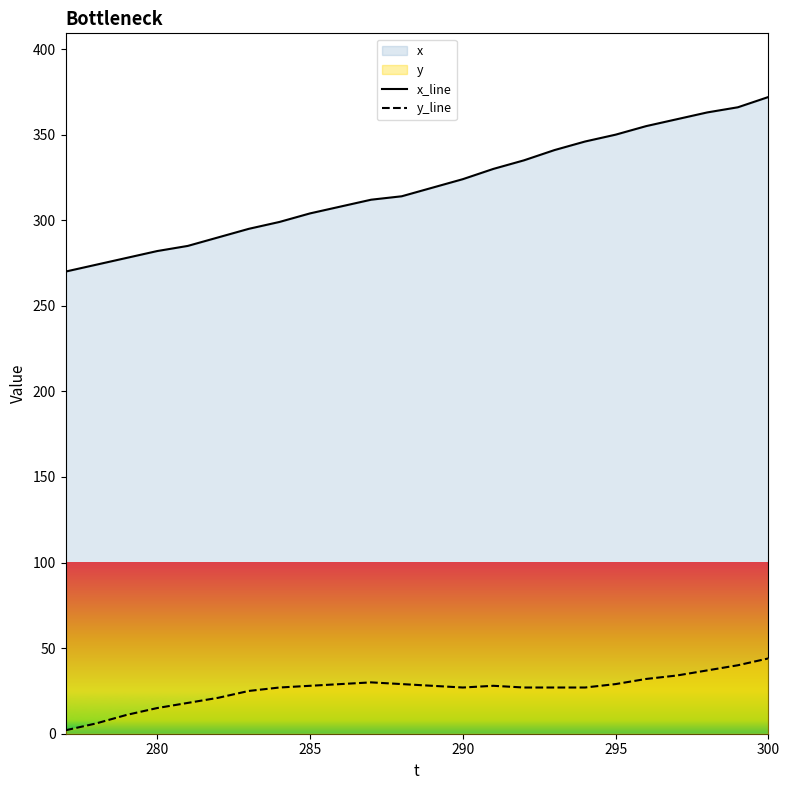

List the series in order of their overall mean, highest first.

x_line, y_line